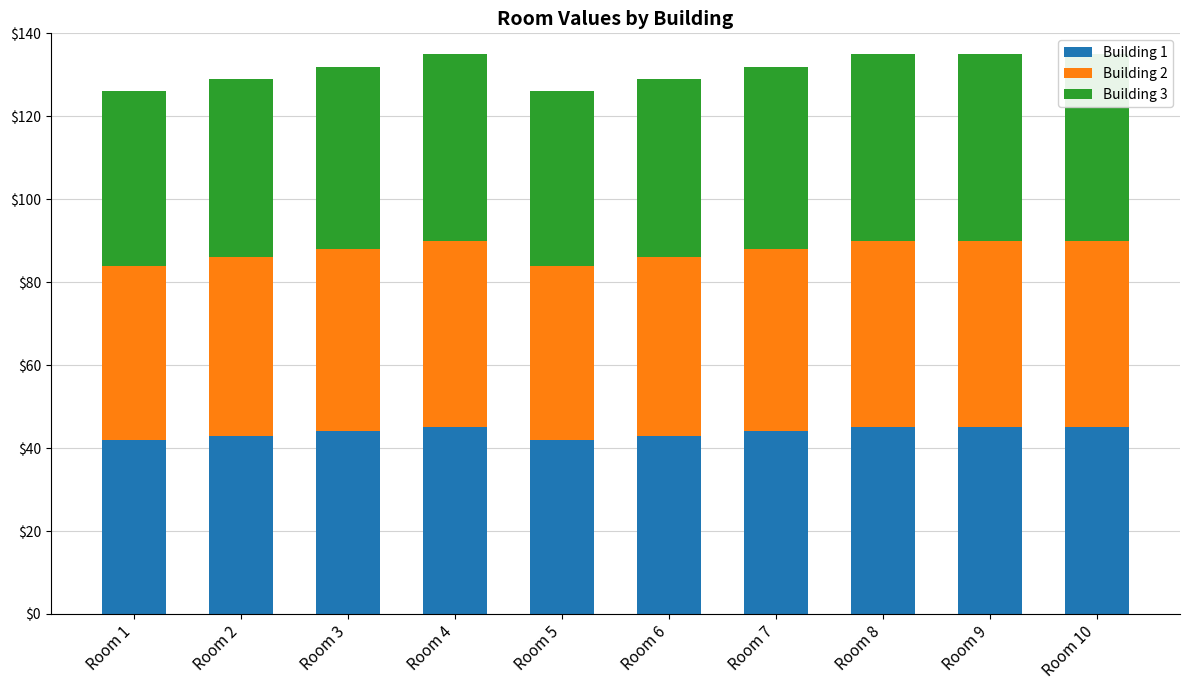

How many bars are there in each group?

3